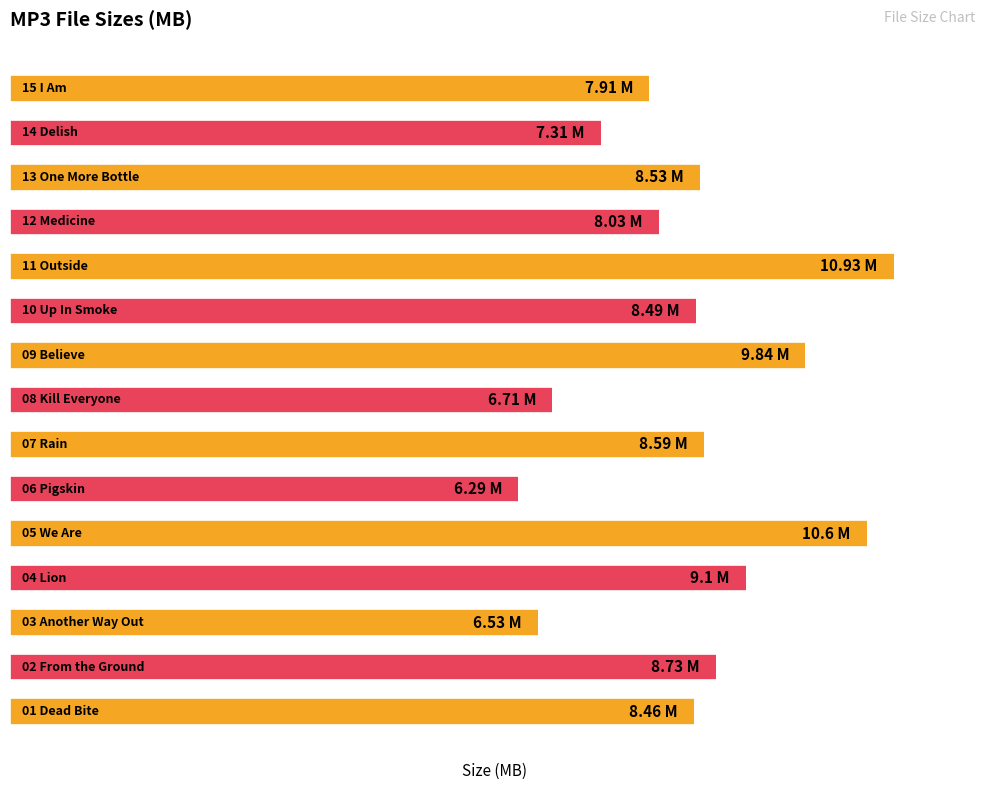

How many bars are there in total?

15